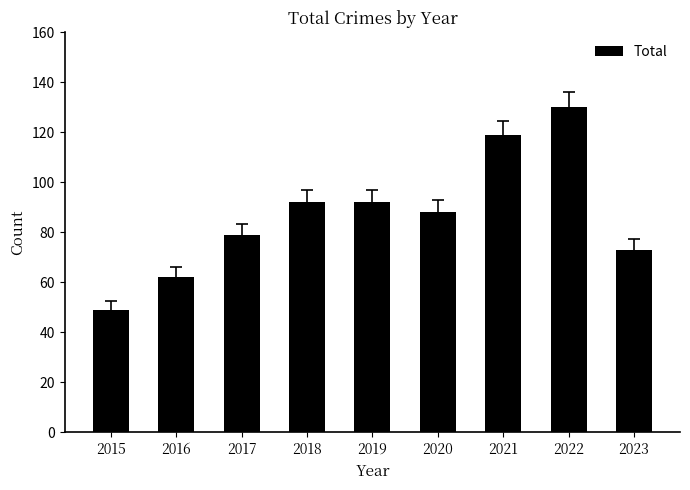

What is the change in value from 2015 to 2016?

+13